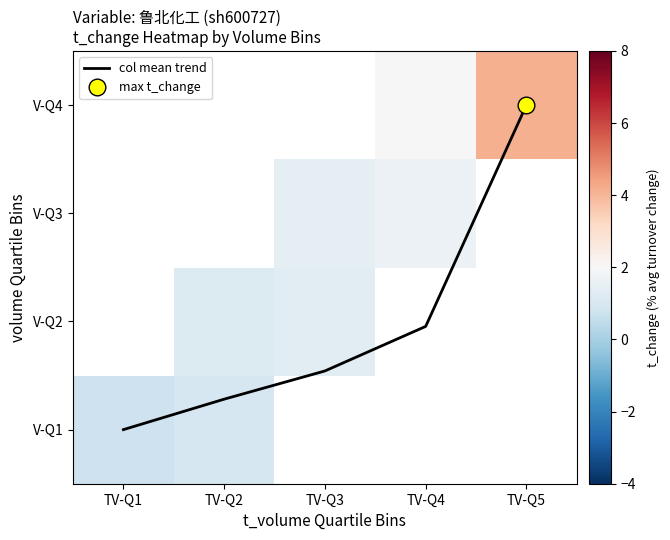

Which series has the largest range (max minus min)?

col mean trend